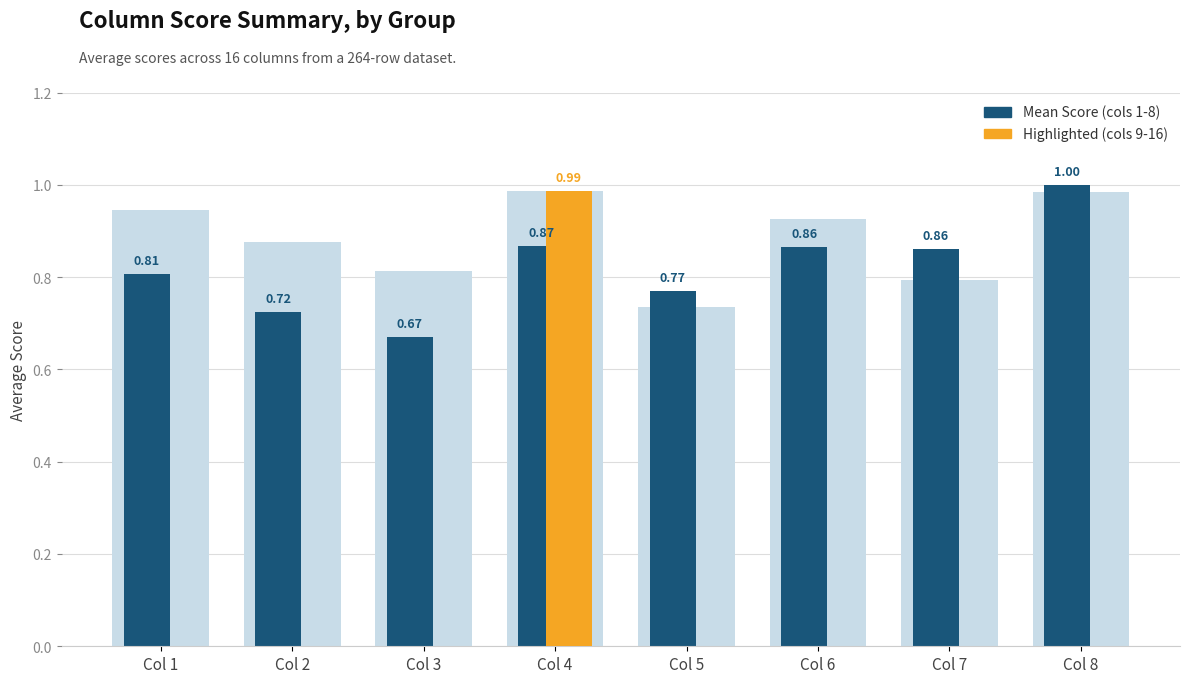

At which label does Mean Score (cols 1-8) reach its peak?

Col 8